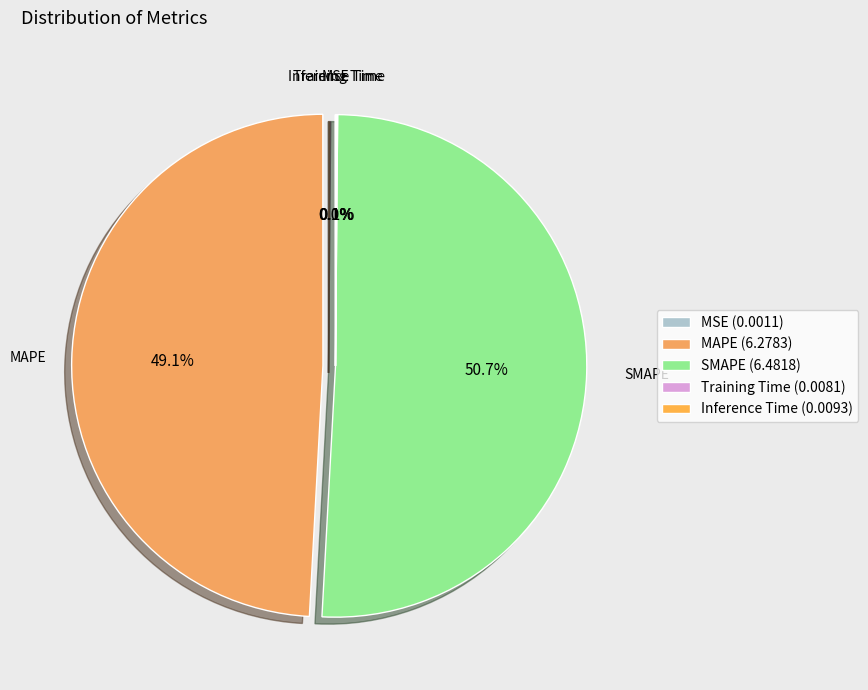

To the nearest percent, what is the average slice percentage?

20%